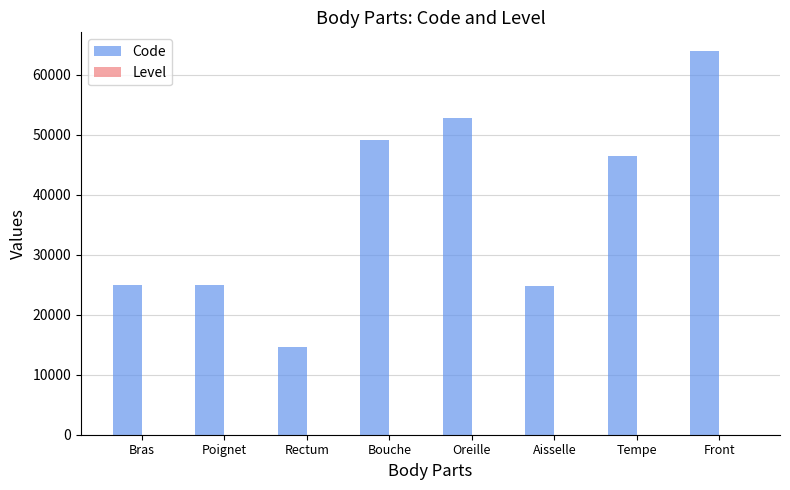

How many groups of bars are there?

8